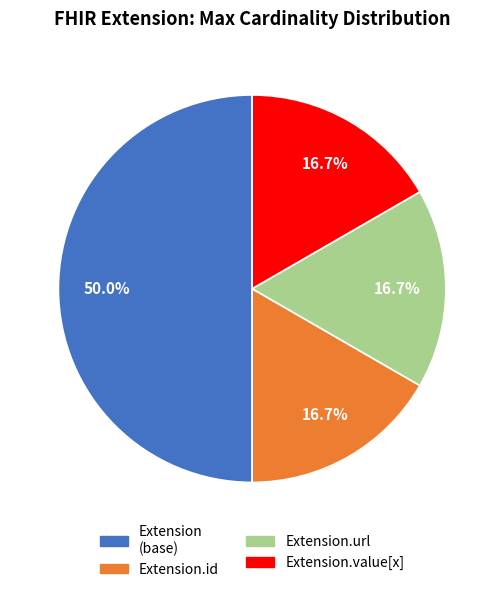

How many segments does this pie chart have?

4